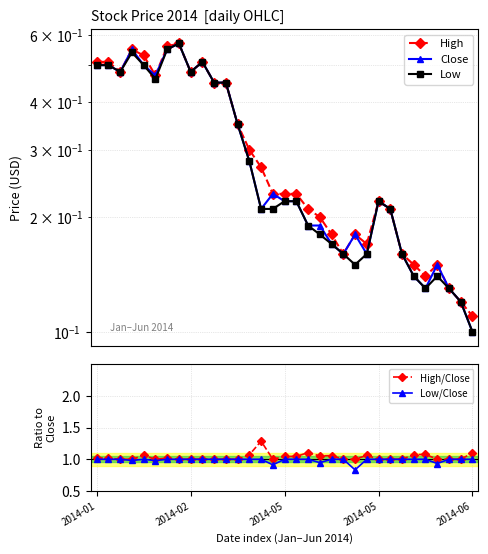

How many lines are shown in the chart?

5